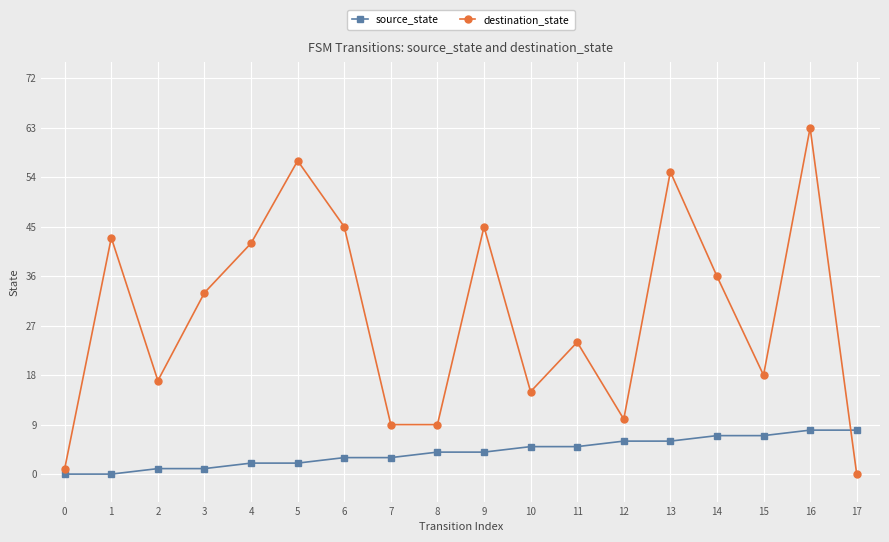

What is the difference between the second highest and minimum values in the destination_state series?

57